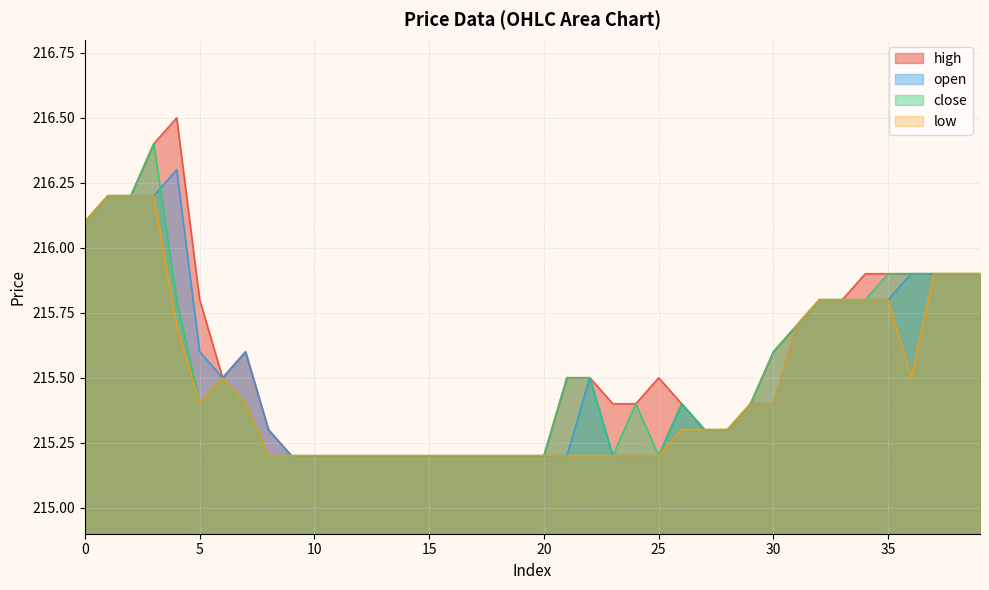

Reading right to left, list all the values displayed in this chart.

high: 39=215.9	38=215.9	37=215.9	36=215.9	35=215.9	34=215.9	33=215.8	32=215.8	31=215.7	30=215.6	29=215.4	28=215.3	27=215.3	26=215.4	25=215.5	24=215.4	23=215.4	22=215.5	21=215.5	20=215.2	19=215.2	18=215.2	17=215.2	16=215.2	15=215.2	14=215.2	13=215.2	12=215.2	11=215.2	10=215.2	9=215.2	8=215.3	7=215.6	6=215.5	5=215.8	4=216.5	3=216.4	2=216.2	1=216.2	0=216.1
open: 39=215.9	38=215.9	37=215.9	36=215.9	35=215.8	34=215.8	33=215.8	32=215.8	31=215.7	30=215.4	29=215.4	28=215.3	27=215.3	26=215.4	25=215.2	24=215.2	23=215.2	22=215.5	21=215.2	20=215.2	19=215.2	18=215.2	17=215.2	16=215.2	15=215.2	14=215.2	13=215.2	12=215.2	11=215.2	10=215.2	9=215.2	8=215.3	7=215.6	6=215.5	5=215.6	4=216.3	3=216.2	2=216.2	1=216.2	0=216.1
close: 39=215.9	38=215.9	37=215.9	36=215.9	35=215.9	34=215.8	33=215.8	32=215.8	31=215.7	30=215.6	29=215.4	28=215.3	27=215.3	26=215.4	25=215.2	24=215.4	23=215.2	22=215.5	21=215.5	20=215.2	19=215.2	18=215.2	17=215.2	16=215.2	15=215.2	14=215.2	13=215.2	12=215.2	11=215.2	10=215.2	9=215.2	8=215.2	7=215.4	6=215.5	5=215.4	4=215.8	3=216.4	2=216.2	1=216.2	0=216.1
low: 39=215.9	38=215.9	37=215.9	36=215.5	35=215.8	34=215.8	33=215.8	32=215.8	31=215.7	30=215.4	29=215.4	28=215.3	27=215.3	26=215.3	25=215.2	24=215.2	23=215.2	22=215.2	21=215.2	20=215.2	19=215.2	18=215.2	17=215.2	16=215.2	15=215.2	14=215.2	13=215.2	12=215.2	11=215.2	10=215.2	9=215.2	8=215.2	7=215.4	6=215.5	5=215.4	4=215.7	3=216.2	2=216.2	1=216.2	0=216.1